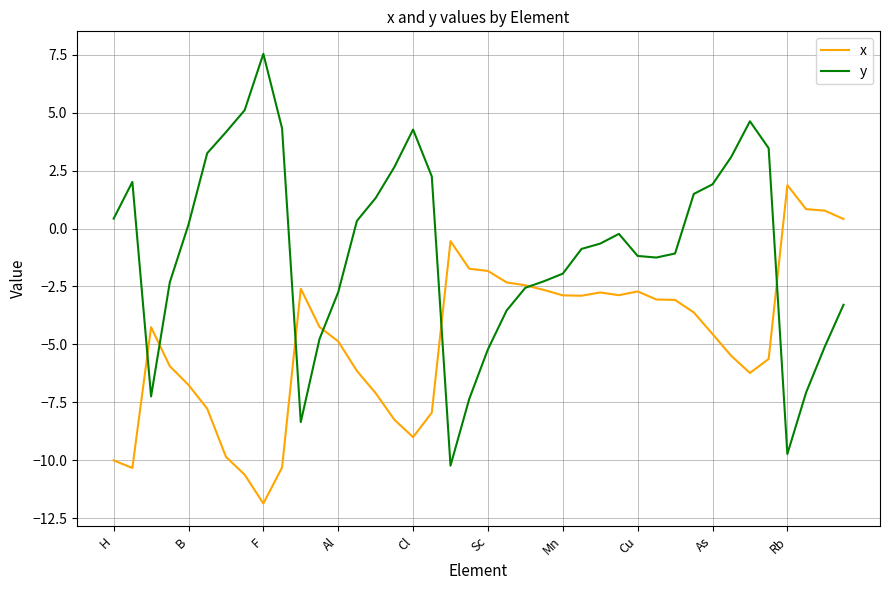

Which series has the largest total across all categories?

y